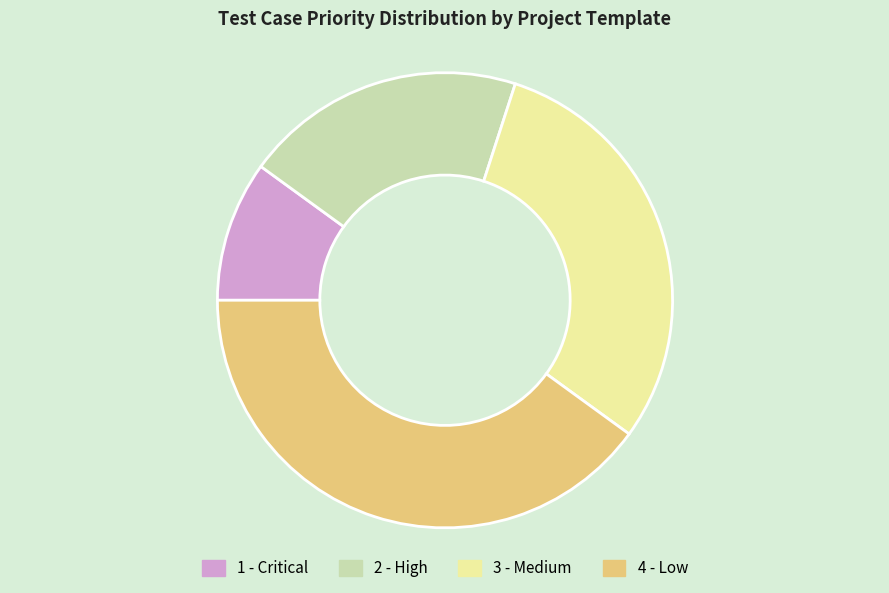

How many segments does this pie chart have?

4